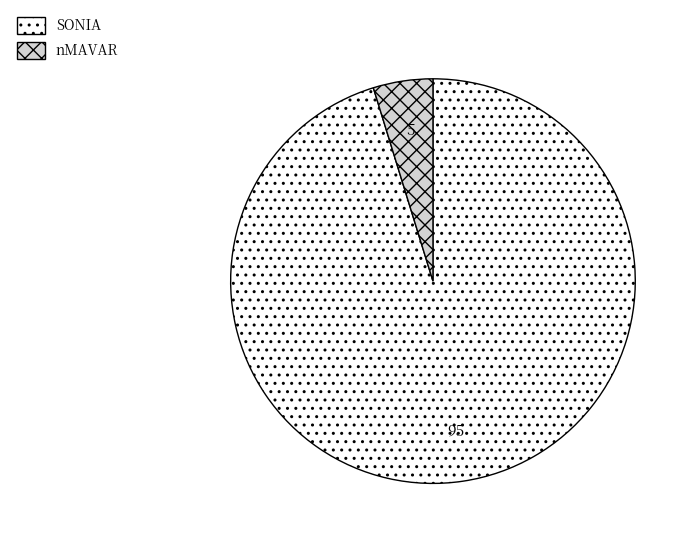

Which category accounts for the majority?

SONIA